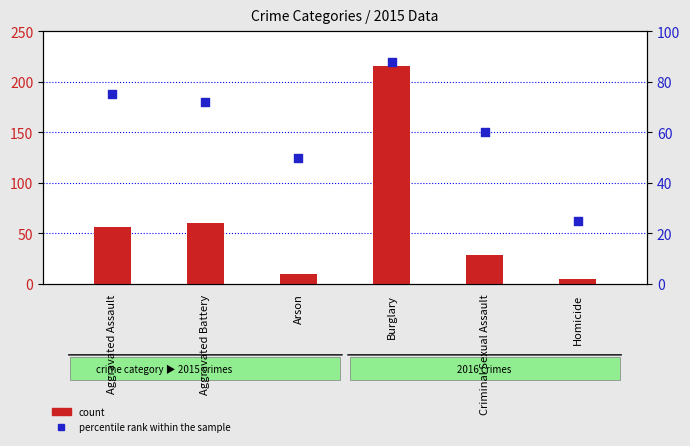

What is the total value across all series at Arson?

60